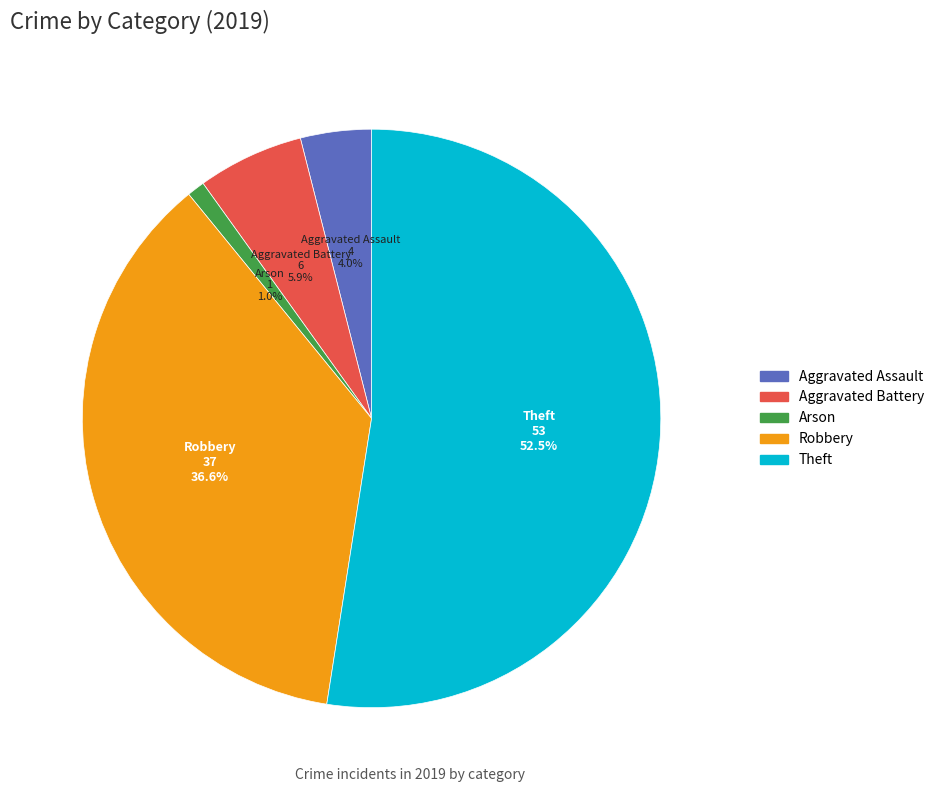

Is there a majority slice in this chart?

Yes